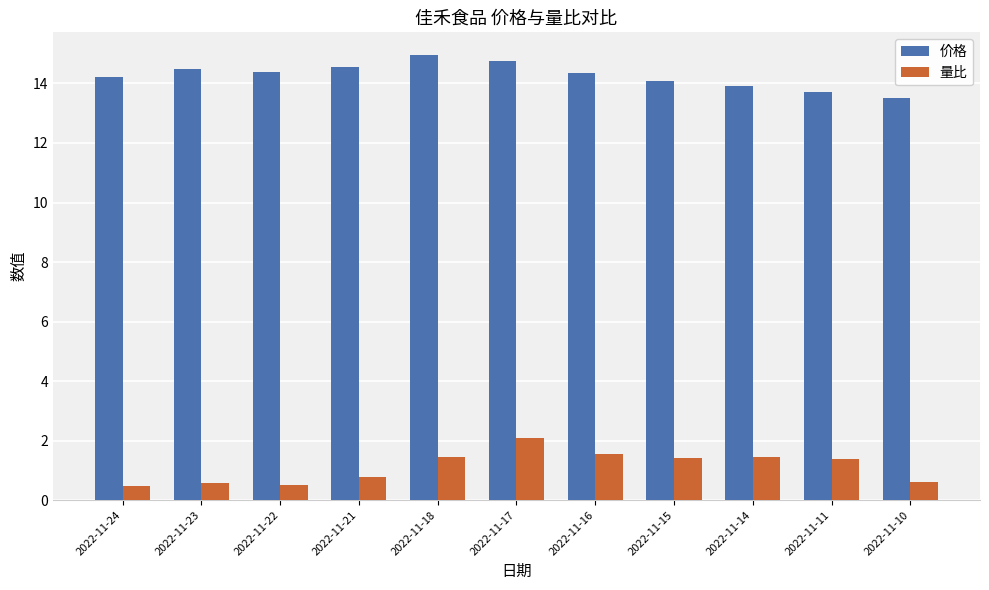

What is the difference between the maximum and minimum values in the 量比 series?

1.6